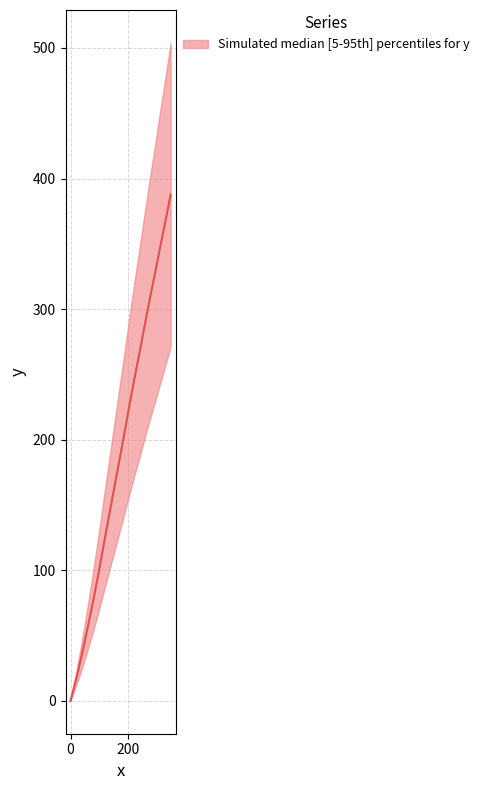

The value at 5 is 50.5. True or false?

False